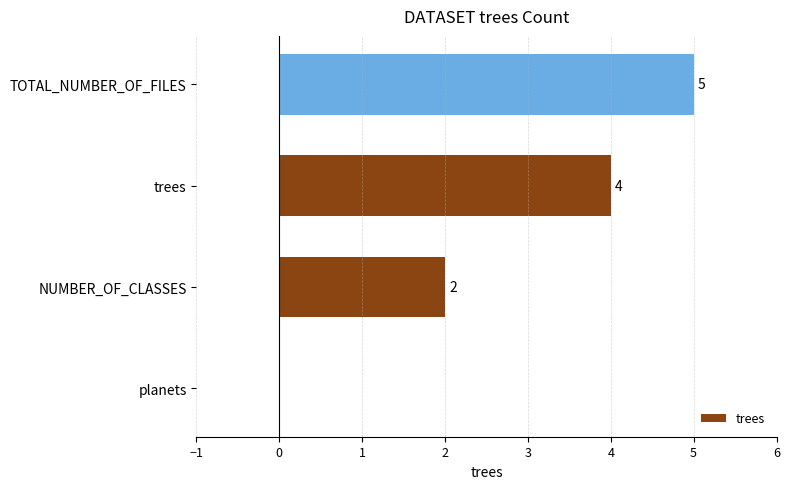

Count the number of categories in the chart.

4